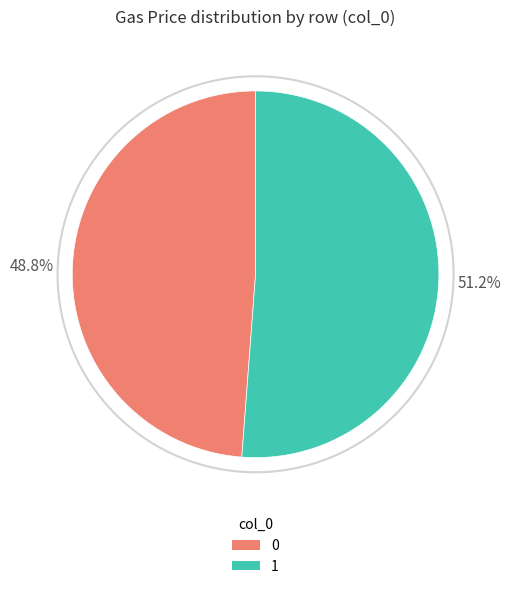

Between 1 and 0, which is larger?

1